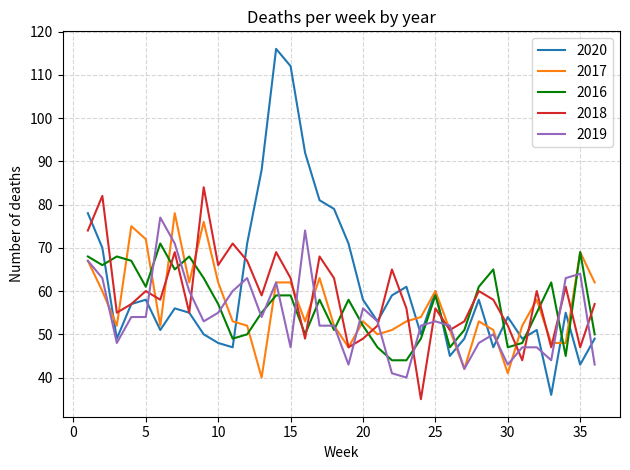

True or false: 2018 and 2016 cross at least once.

True